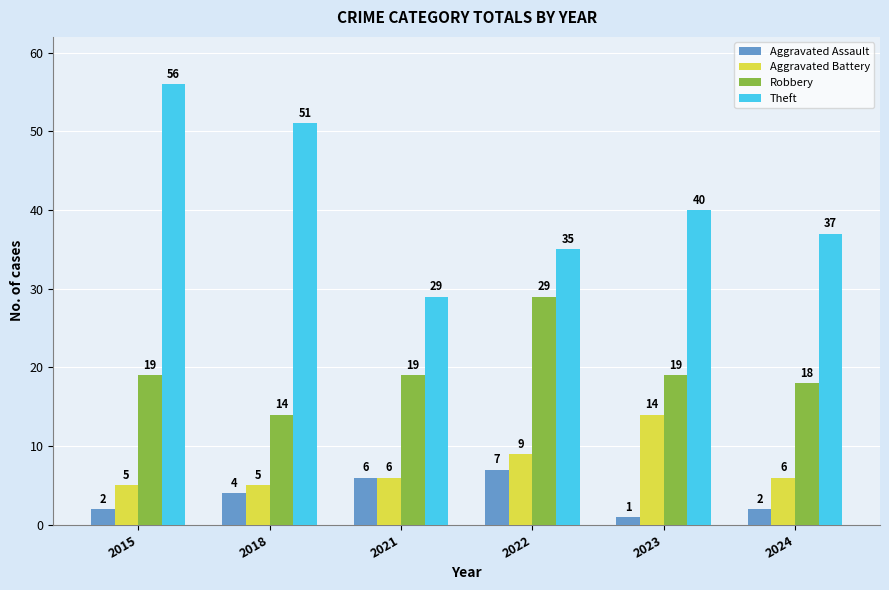

The value of Aggravated Battery at 2015 is 5. True or false?

True